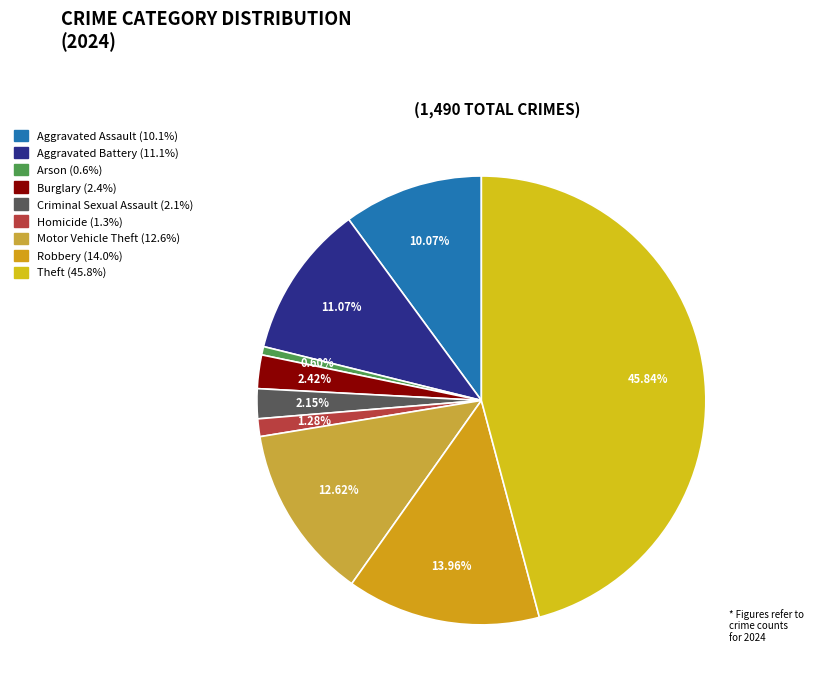

Rank the categories by value from highest to lowest.

Theft, Robbery, Motor Vehicle Theft, Aggravated Battery, Aggravated Assault, Burglary, Criminal Sexual Assault, Homicide, Arson